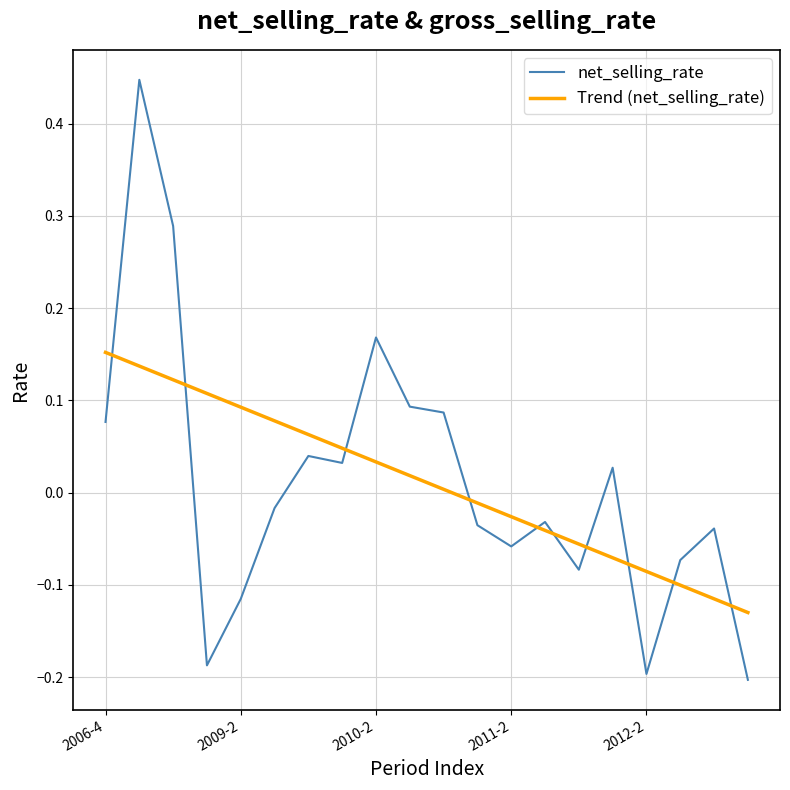

Which series has the largest range (max minus min)?

net_selling_rate